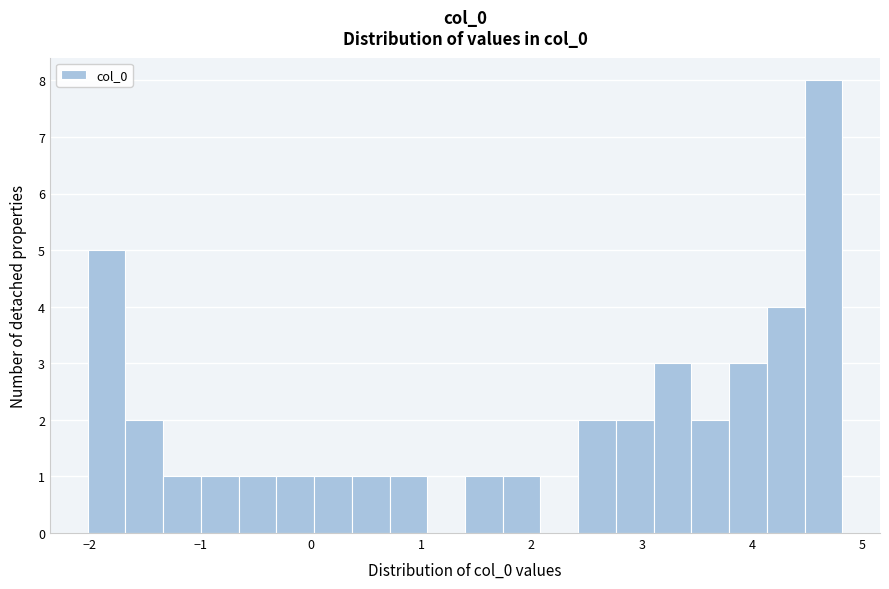

Around what value on the x-axis is the tallest bar? Give the approximate position of its centre, as read against the axis.

4.6